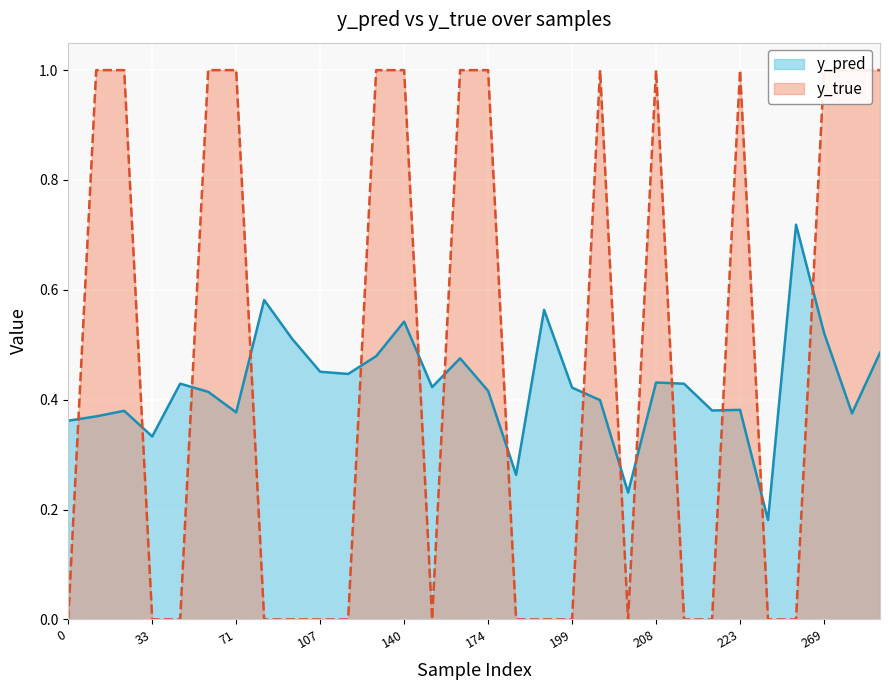

What is the label of the 27th point from the right?

33